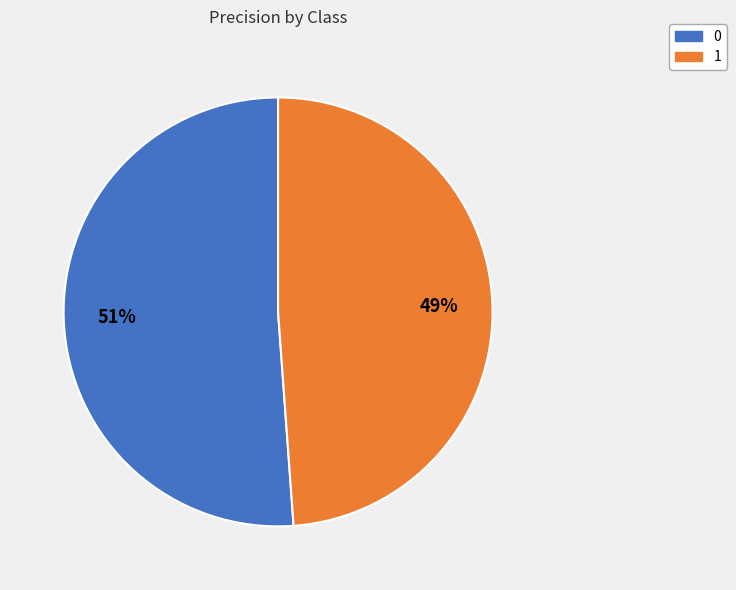

To the nearest percent, what is the difference between the largest and smallest slice percentages?

2%